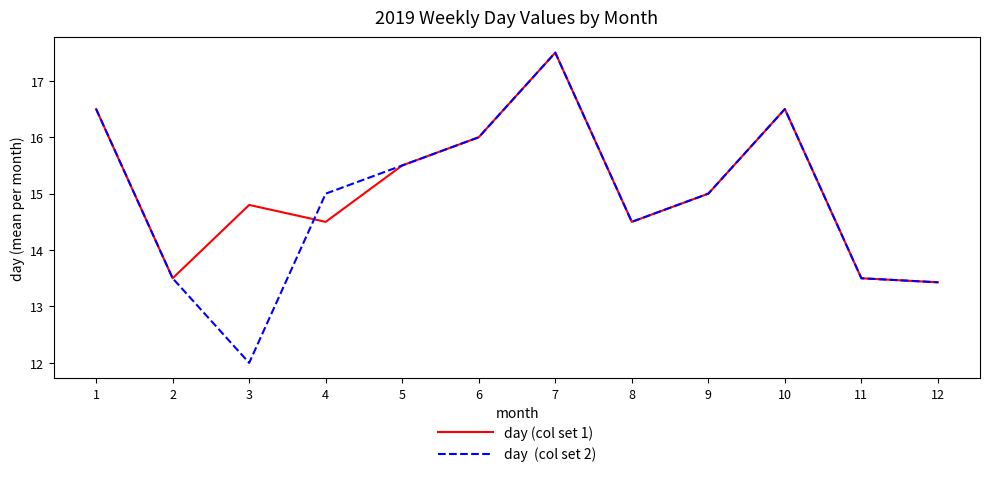

What is the total value across all series at 8?

29.0